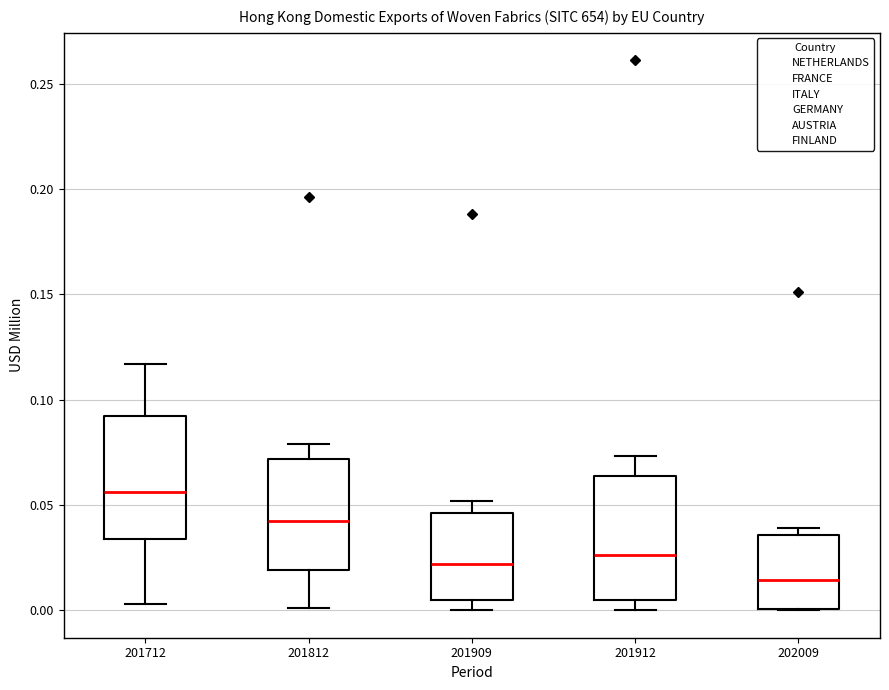

Where is the upper edge of the box at x = 201812 on the y-axis? The values are not printed on the chart, so give them approximately, as read against the axis.

0.070